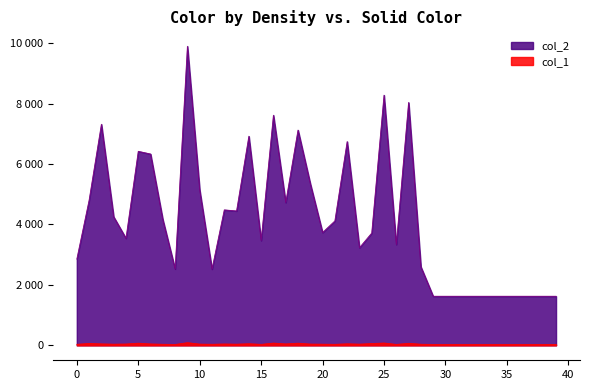

List the labels in order of col_1 value, largest first.

9, 25, 16, 5, 18, 27, 1, 24, 14, 22, 2, 17, 6, 12, 4, 19, 10, 23, 3, 13, 20, 28, 7, 11, 0, 21, 15, 26, 29, 30, 31, 32, 33, 34, 35, 36, 37, 38, 39, 8